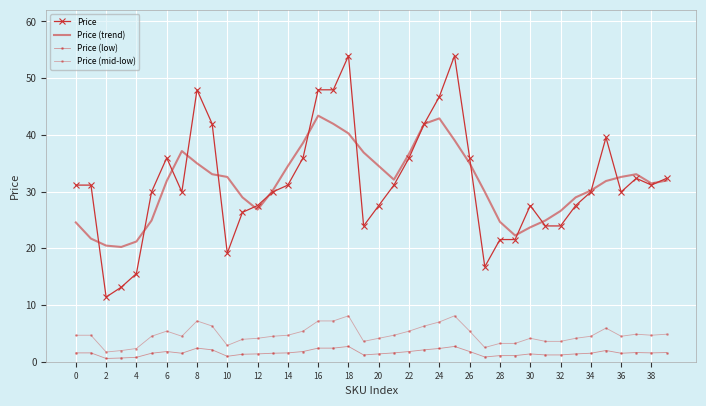

What is the average value of the Price (mid-low) series?

4.7